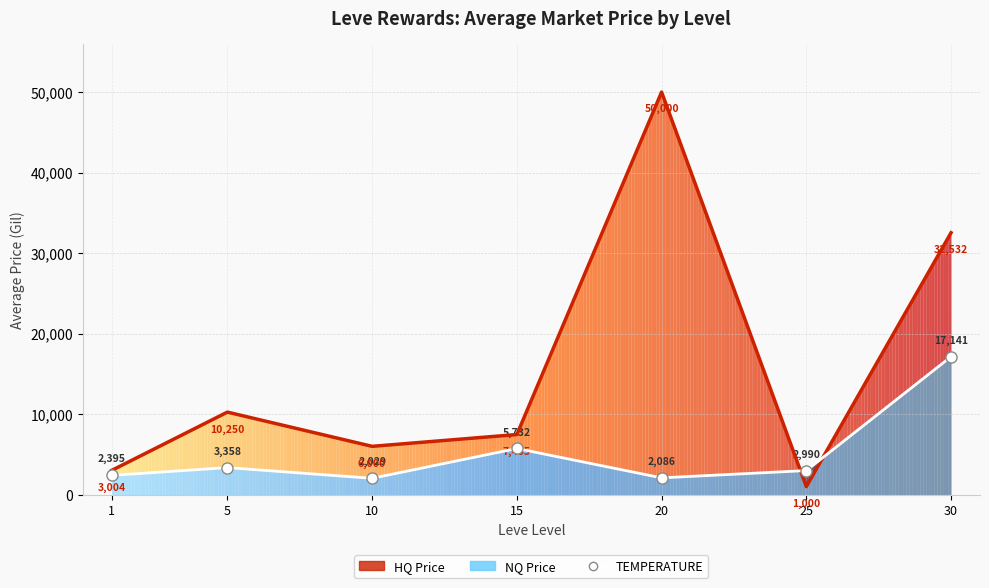

Between 25 and 15, which is larger?

15